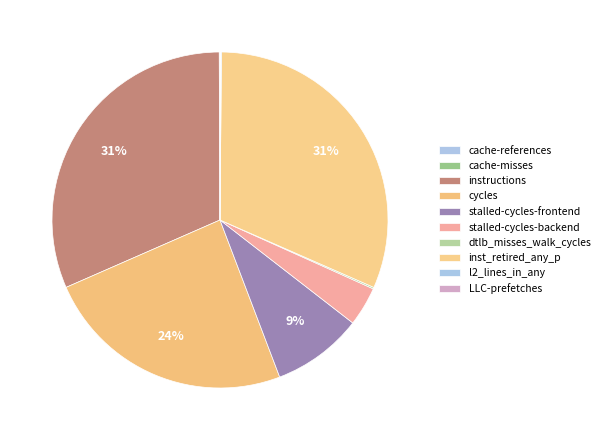

What is the smallest slice in the pie chart?

cache-misses